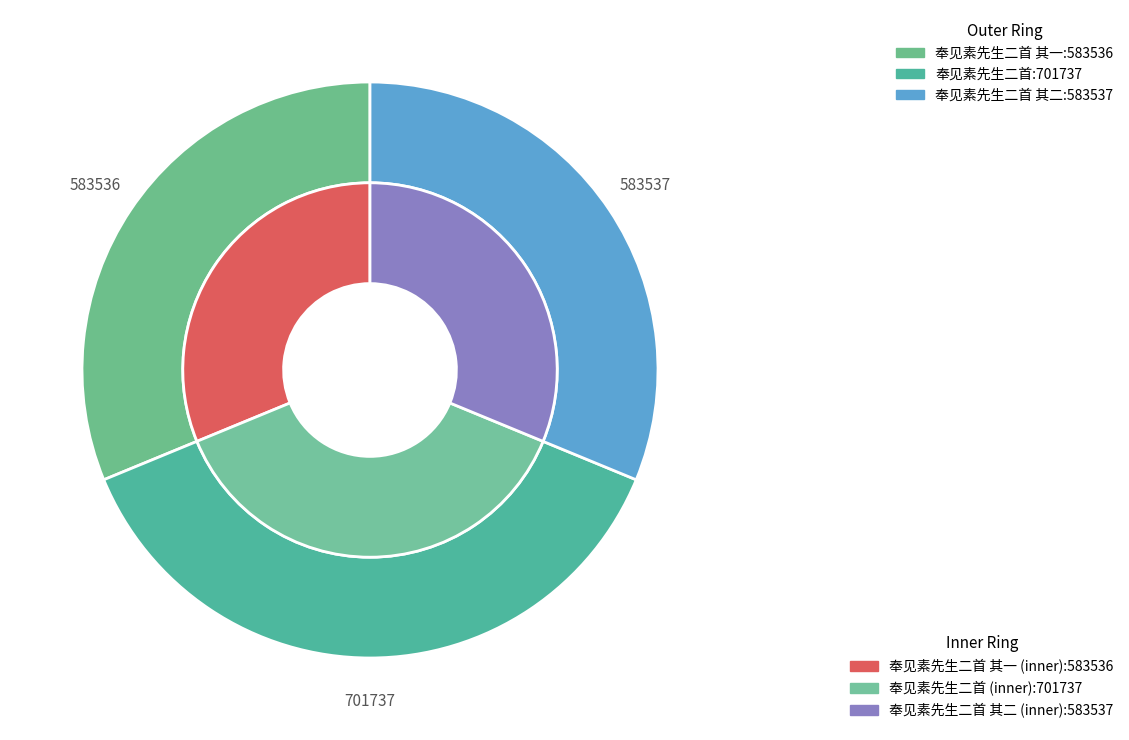

What is the change in value from 奉见素先生二首 to 奉见素先生二首 其二?

-118200